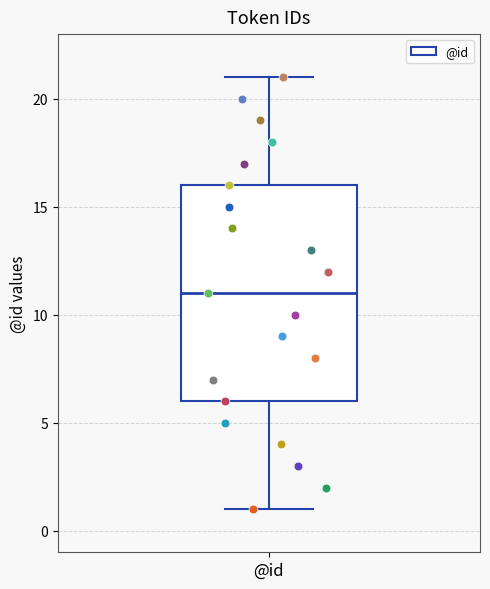

Read this box plot against the y-axis: the position of the median line, the range covered by the box, and the ends of both whiskers. The values are not printed on the chart, so give them approximately, as read against the axis.

median 11, box 6 to 16, whiskers 1 to 21